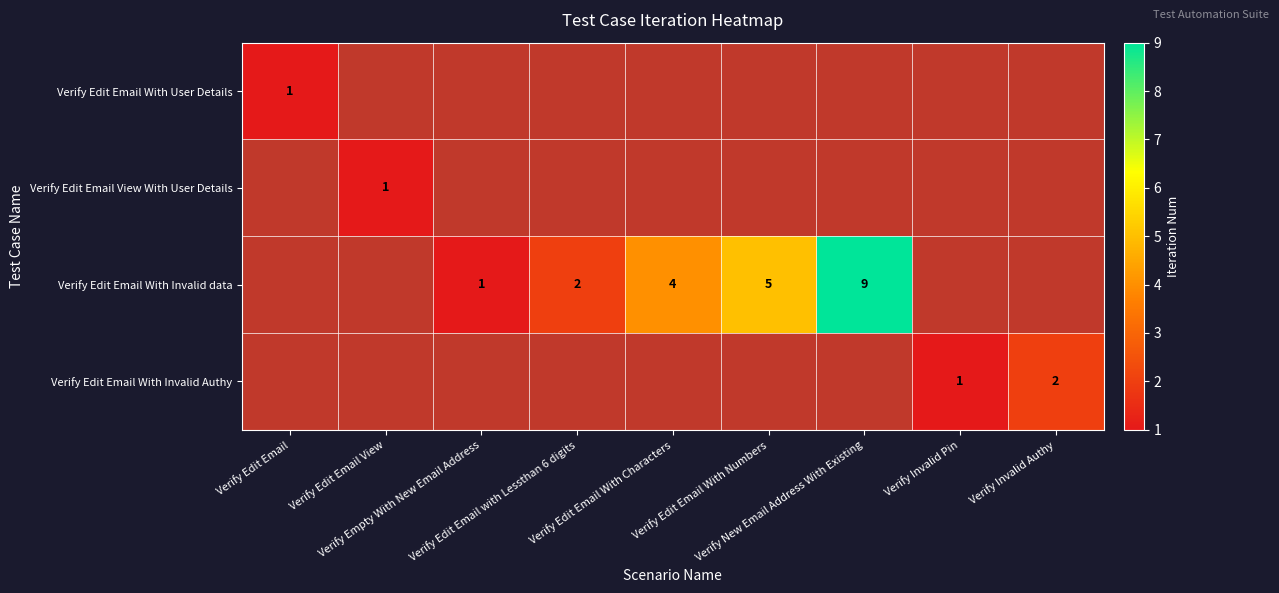

The Verify Edit Email With User Details series shows 0 at Verify Edit Email View. True or false?

False